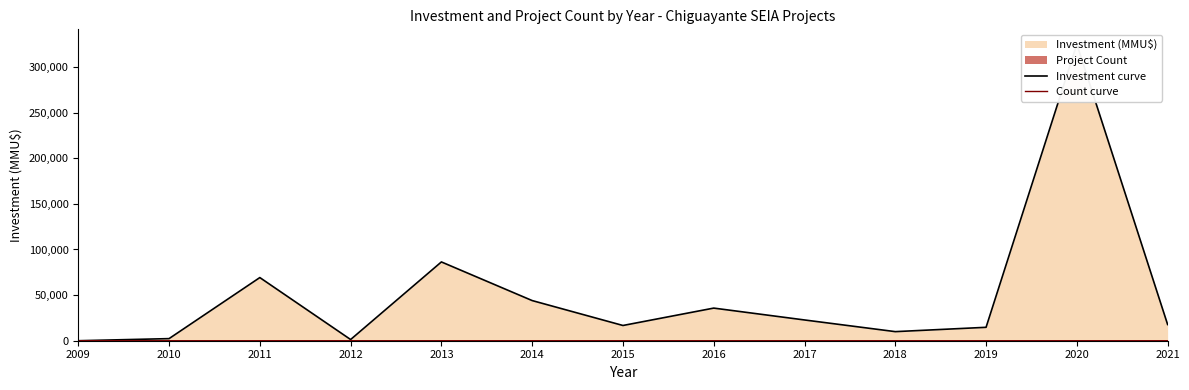

At which category is the sum across all series the highest?

2020